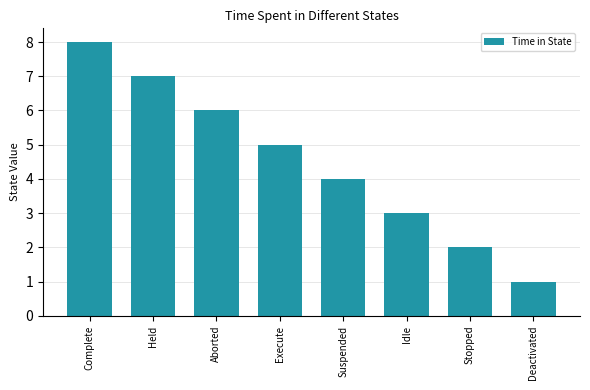

What is the change in value from Execute to Idle?

-2